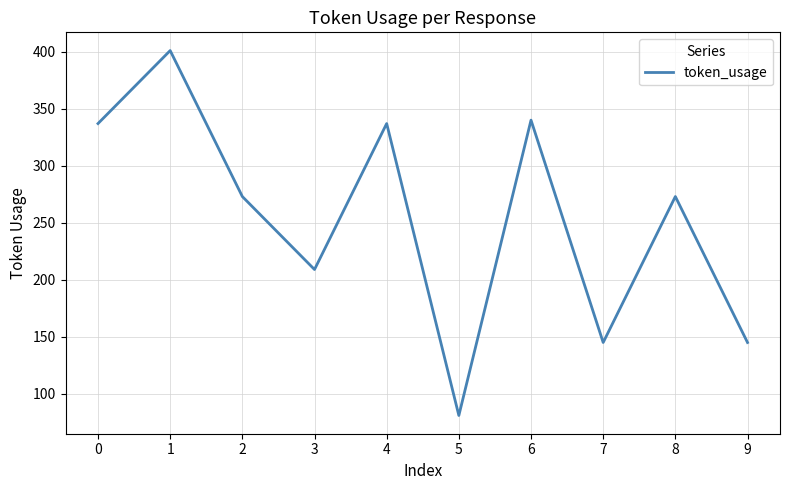

Approximately how many times larger is the value at 3 compared to 7?

1.4